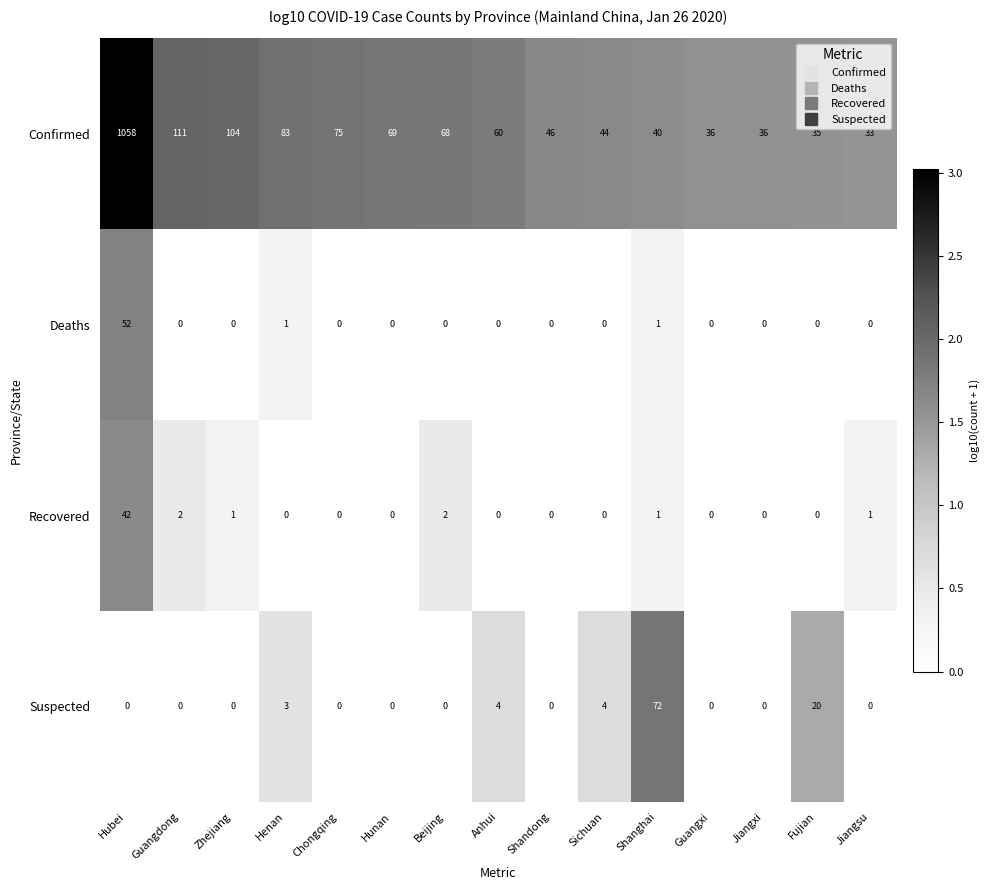

Which series has the largest range (max minus min)?

Confirmed